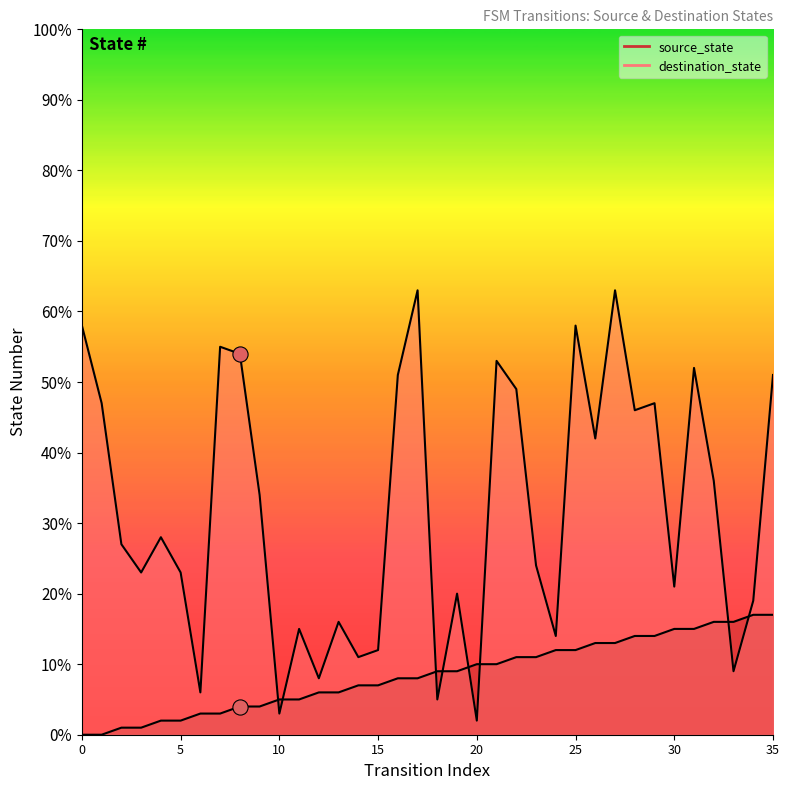

What are all the series names shown in the legend?

source_state, destination_state